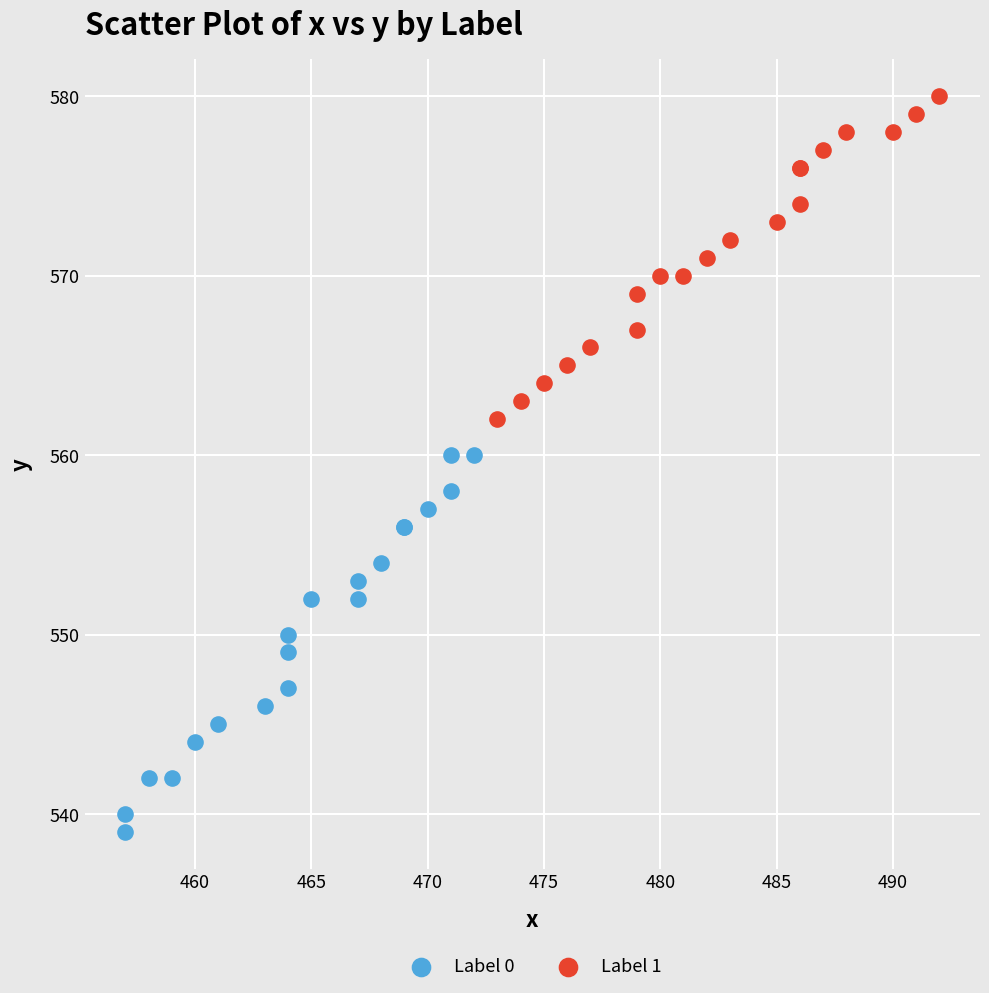

Which series contains the highest Y value?

Label 1